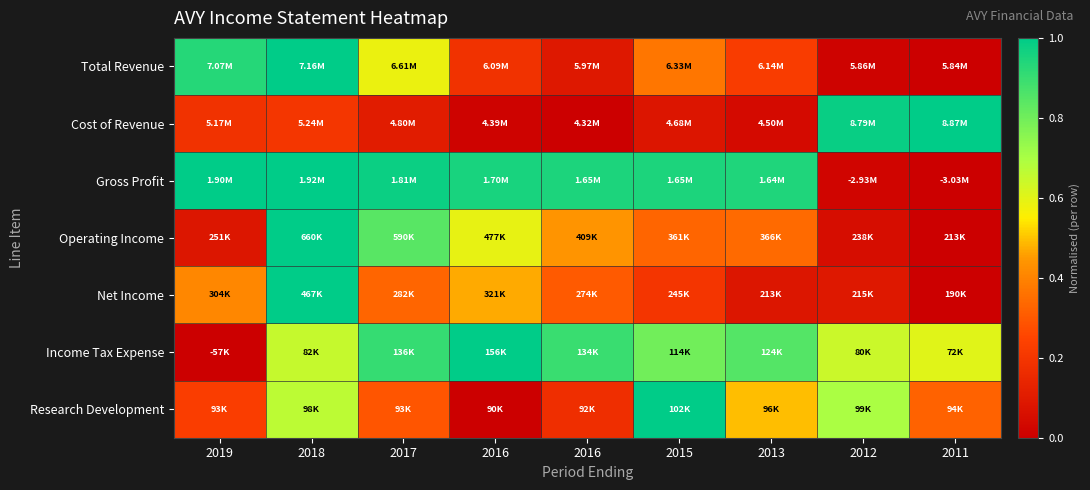

How many data points does each series have?

9